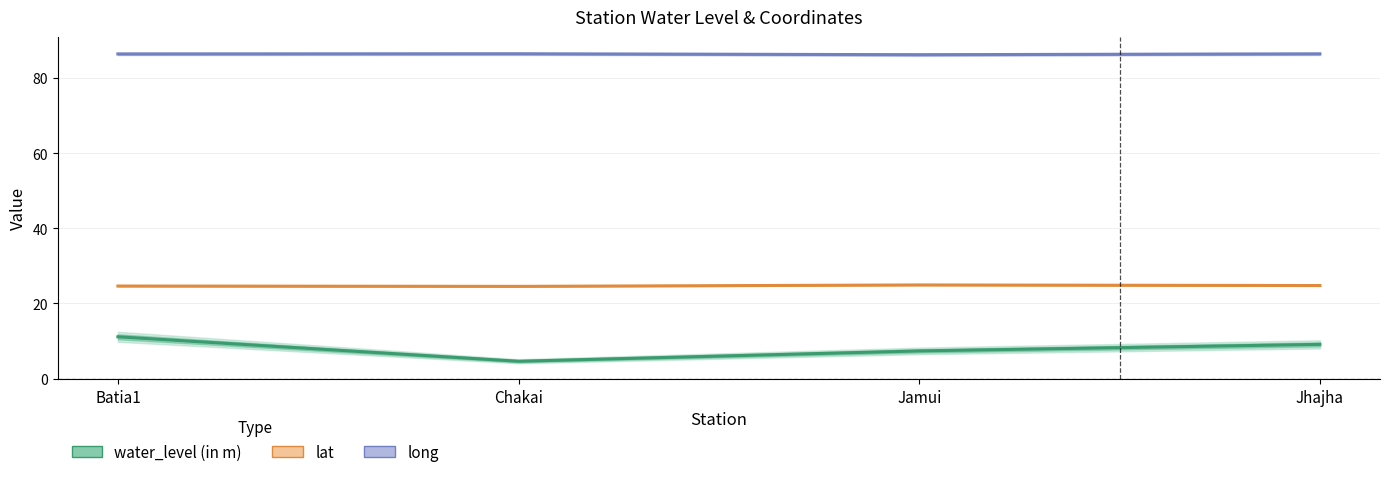

List the labels in order of water_level (in m) value, smallest first.

Chakai, Jamui, Jhajha, Batia1